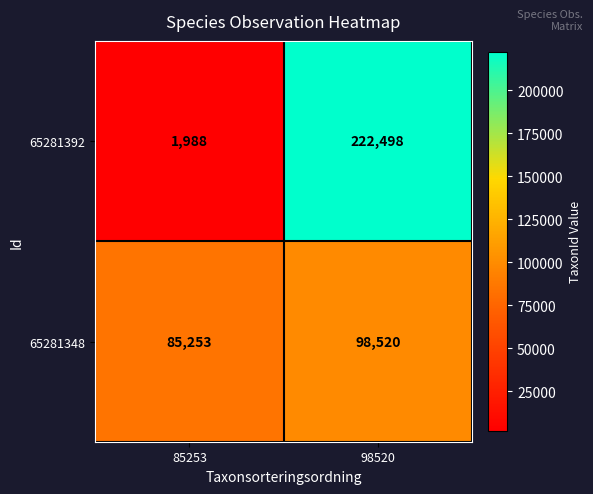

What is the sum of the 65281392 values at 85253 and 98520?

224486